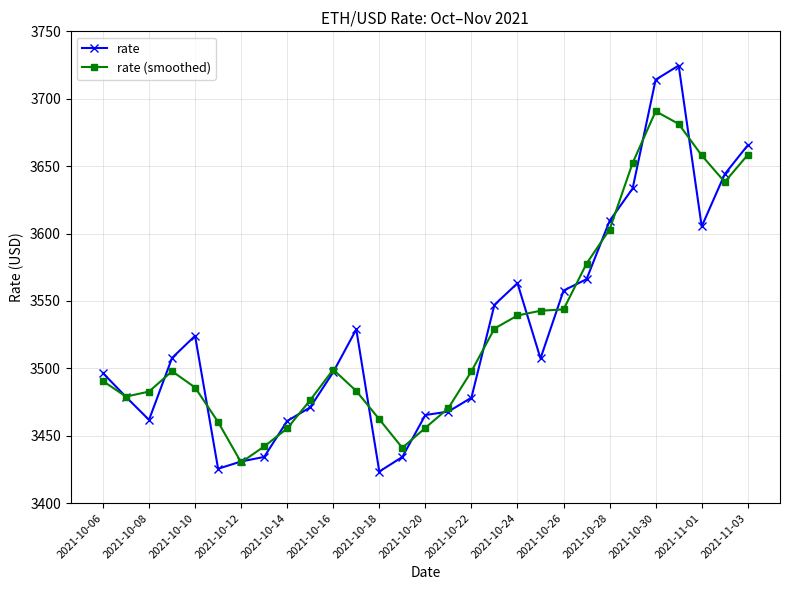

What is the highest value of the rate series?

3724.6